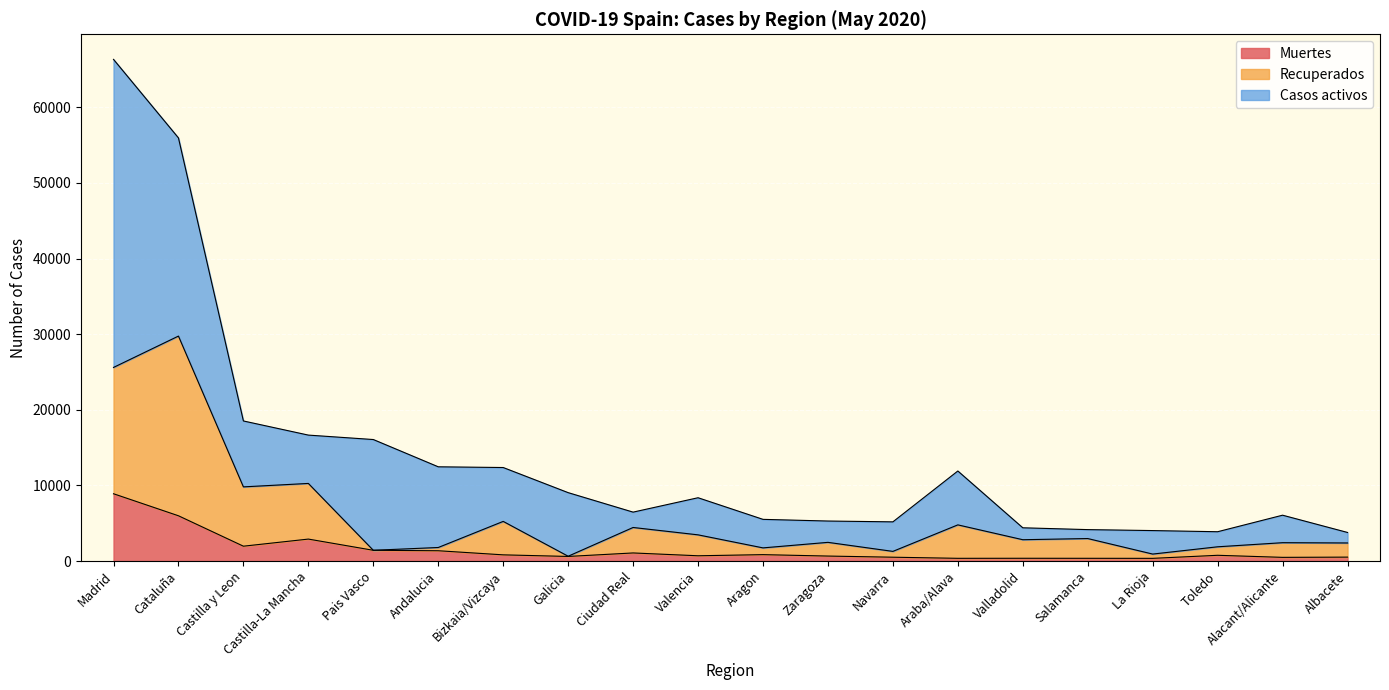

At which category is the sum across all series the highest?

Madrid